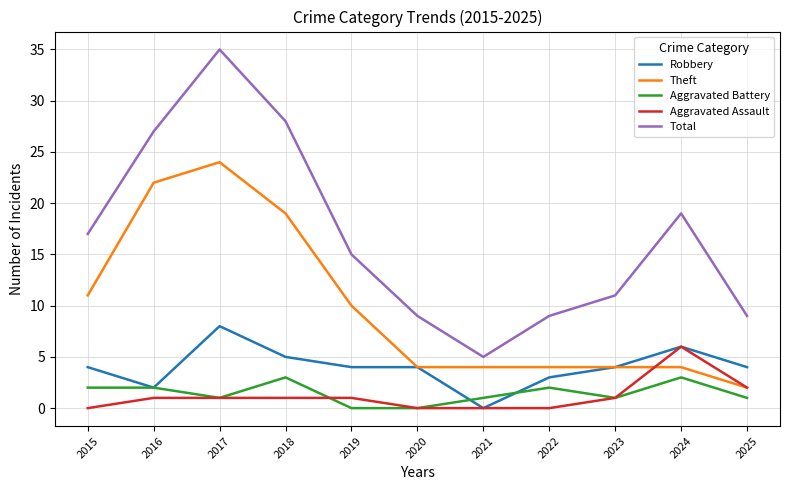

What are all the series names shown in the legend?

Robbery, Theft, Aggravated Battery, Aggravated Assault, Total